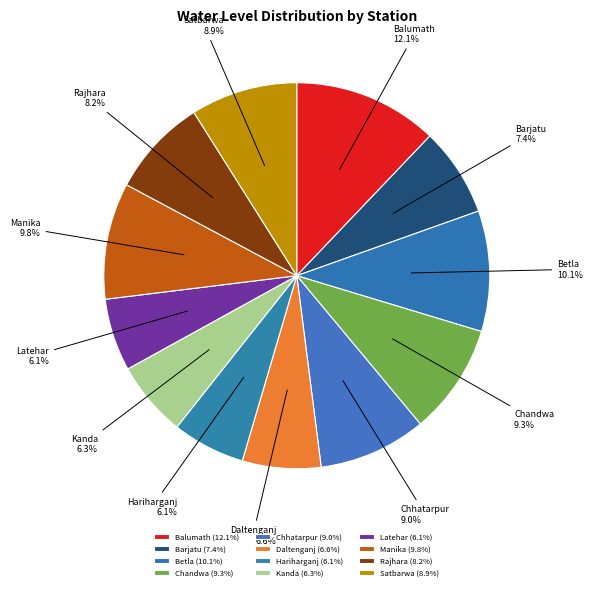

To the nearest percent, what is the average slice percentage?

8%